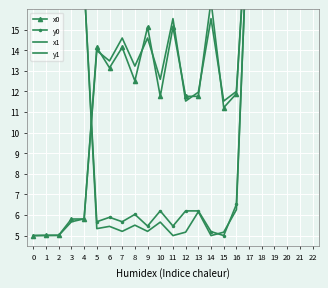

What is the lowest value of the x1 series?

5.0